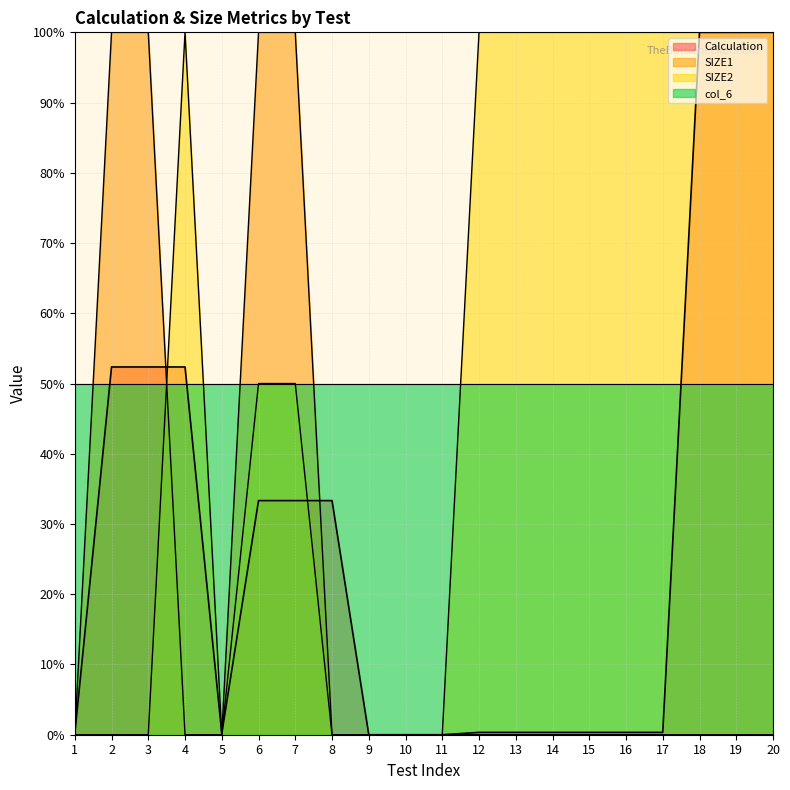

At how many categories does at least one series exceed 25?

20